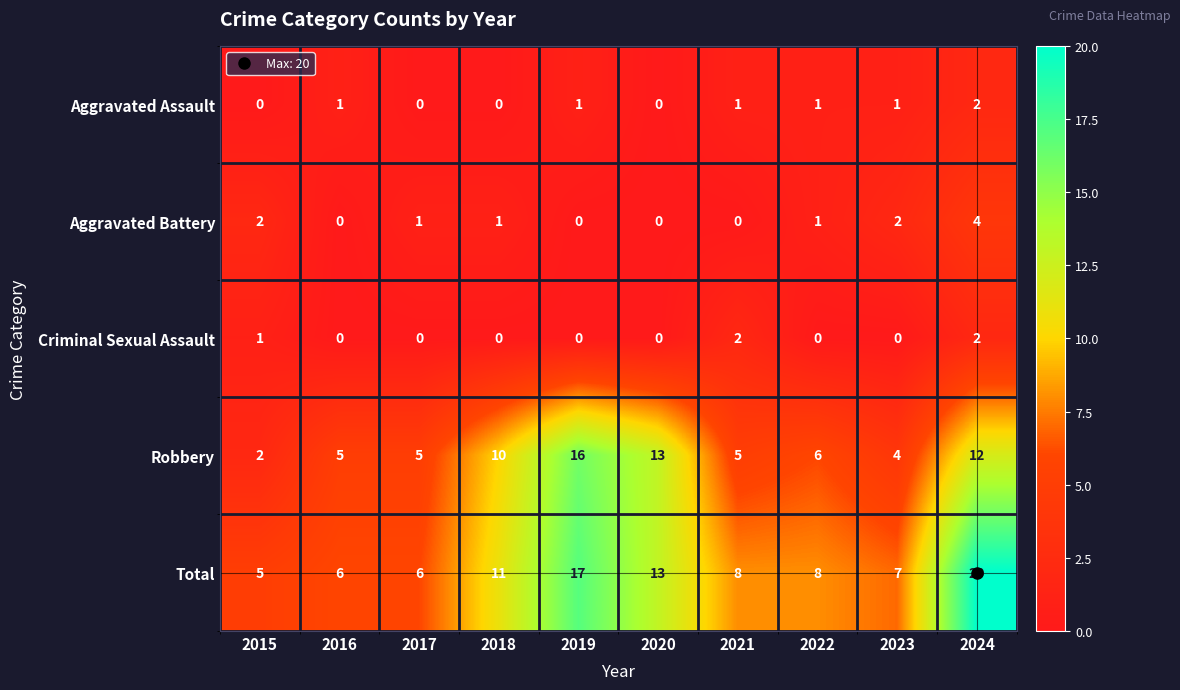

Which category has the lowest value in the Total series?

2015